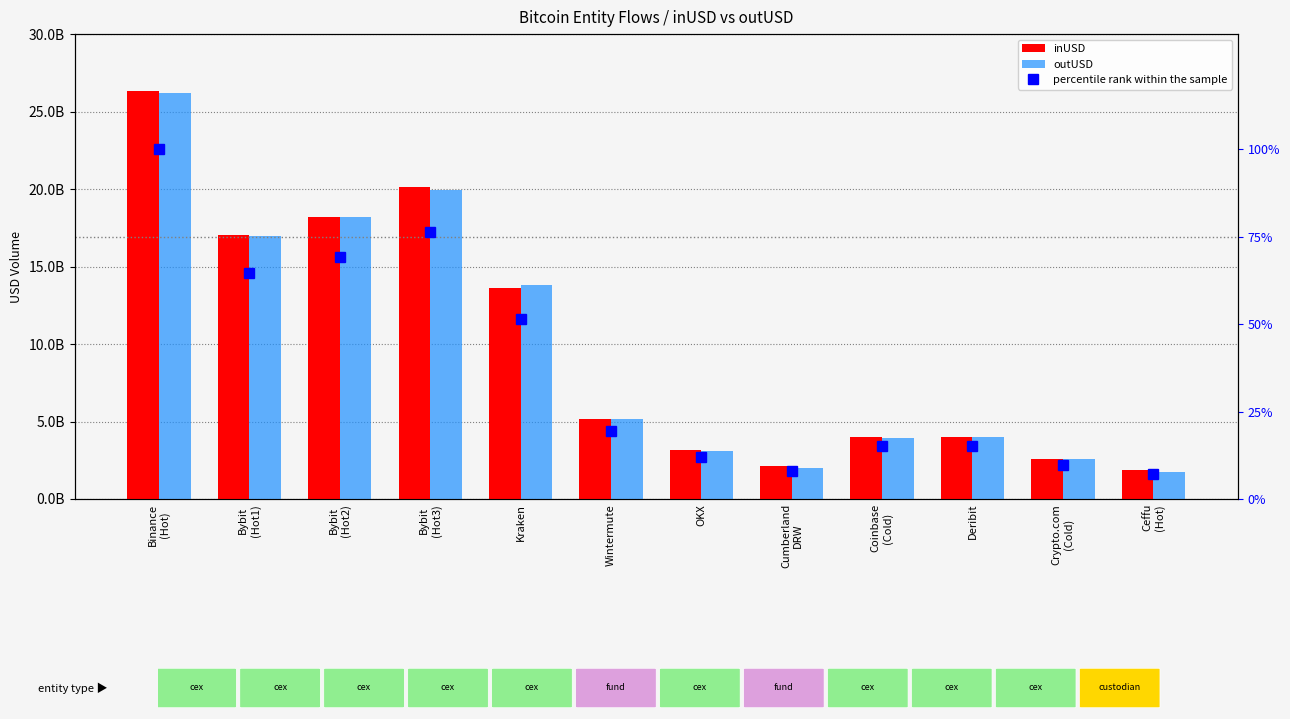

How many data points in outUSD are less than 5148063251?

6